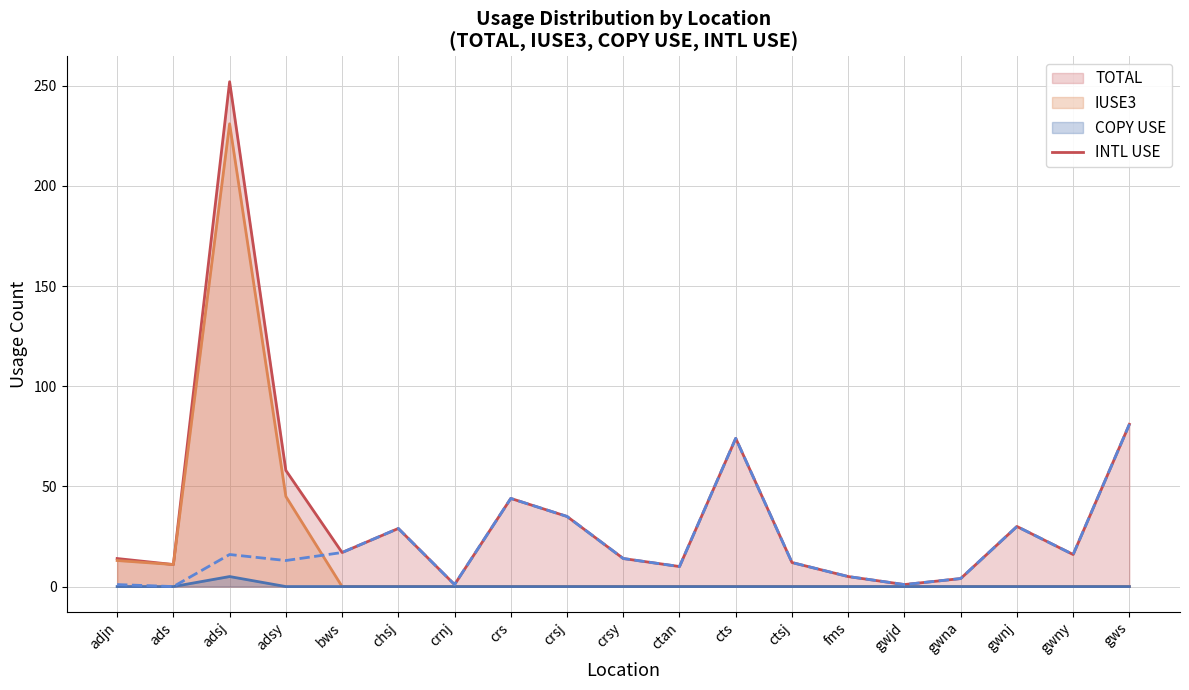

What is the maximum value shown in the chart?

252